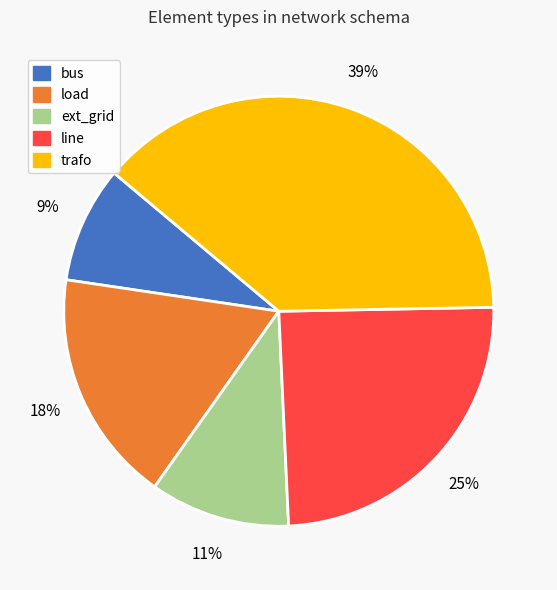

What is the smallest slice in the pie chart?

bus